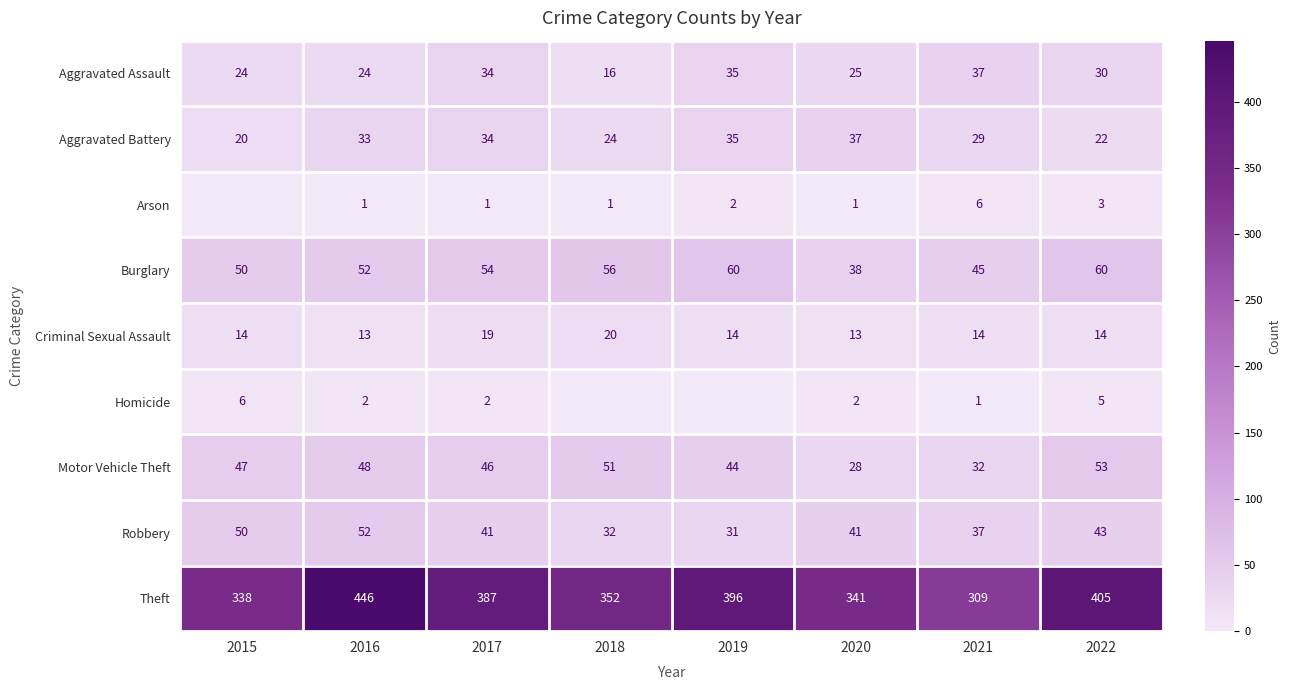

What is the difference between the highest and lowest values at 2021?

308